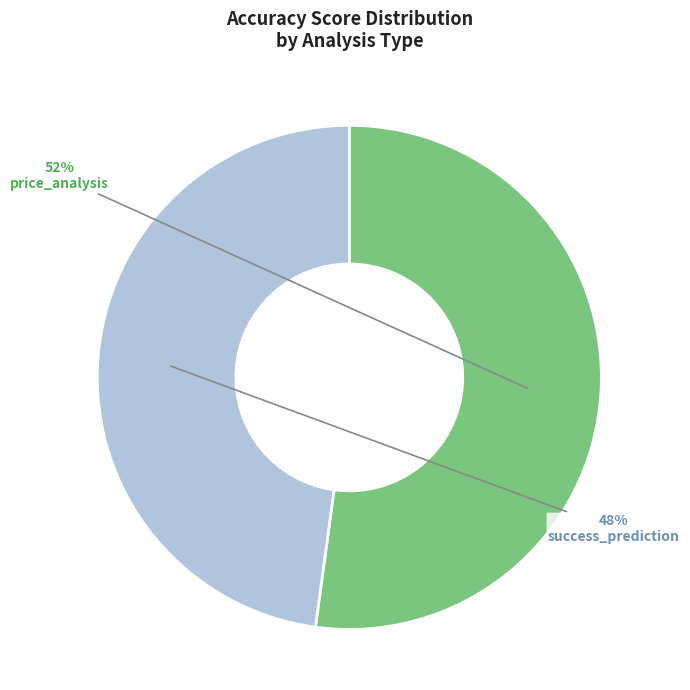

To the nearest percent, what is the difference between the success_prediction and price_analysis slice percentages?

4%